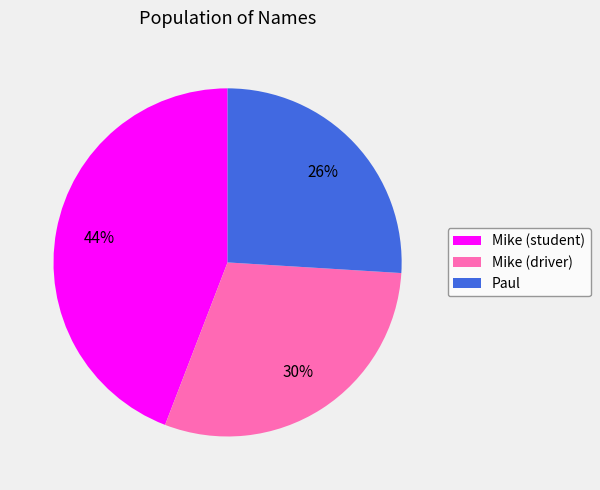

Combined, do Mike (student) and Mike (driver) account for over 50%?

Yes